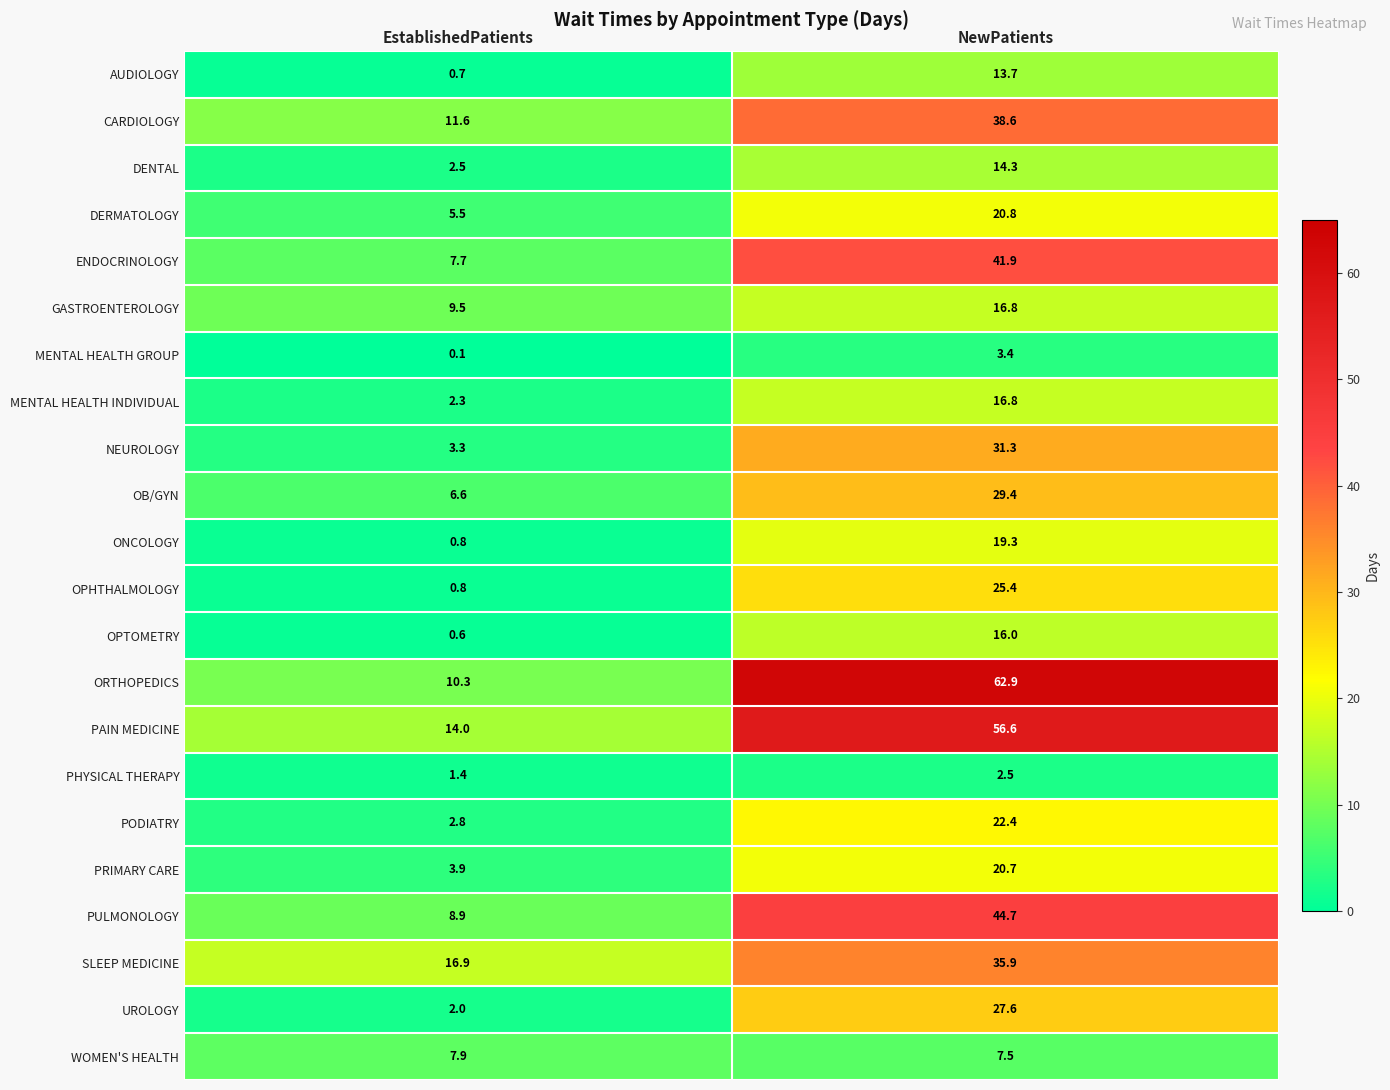

Which series has the widest spread of values?

ORTHOPEDICS